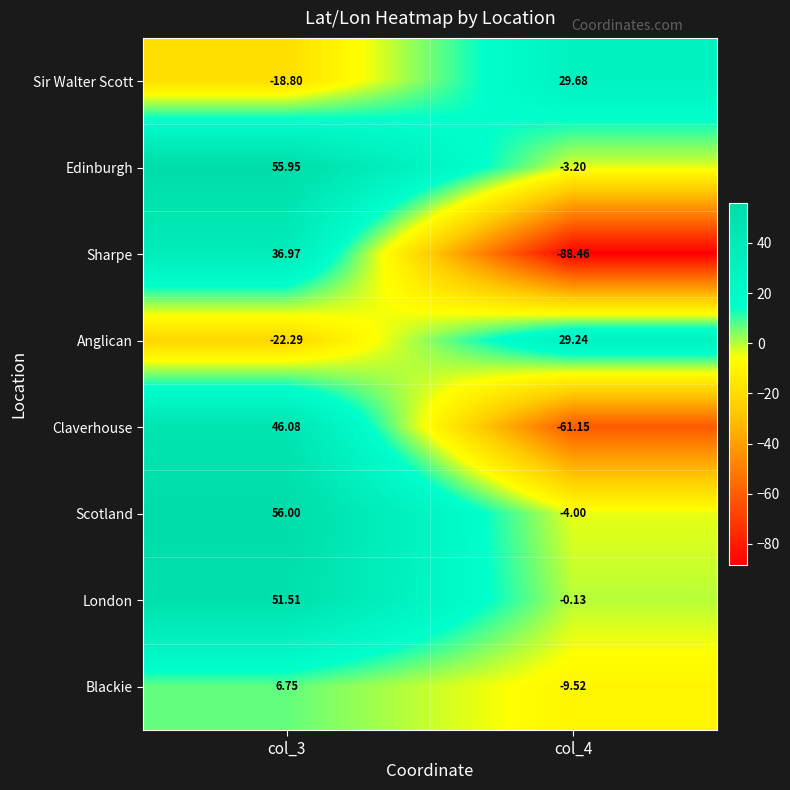

What is the total value across all series at col_4?

-107.5